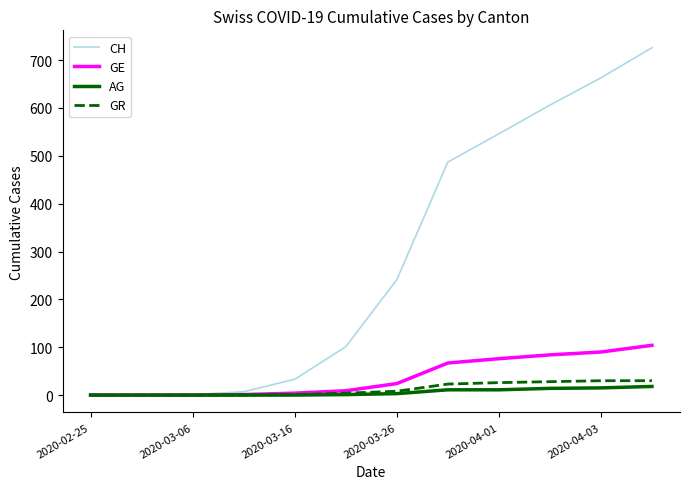

Which series has the widest spread of values?

CH